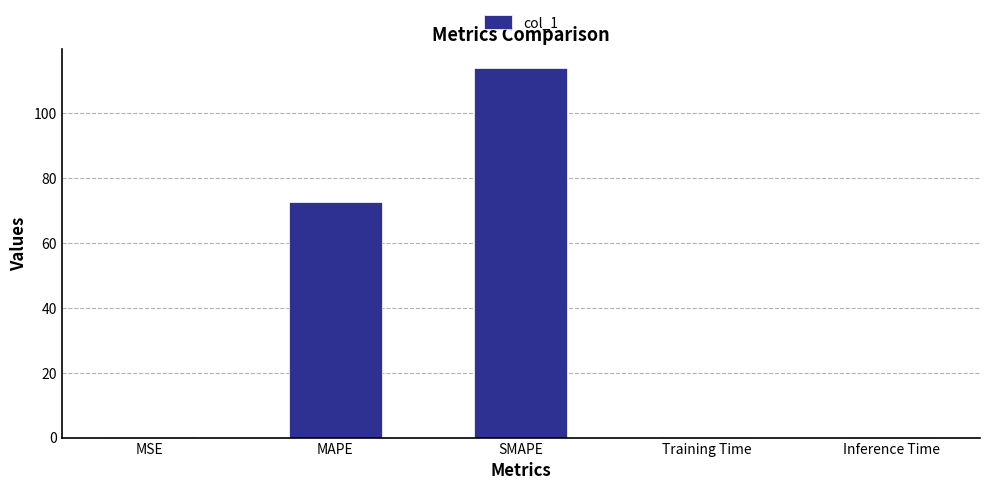

Read the value at MAPE.

72.7